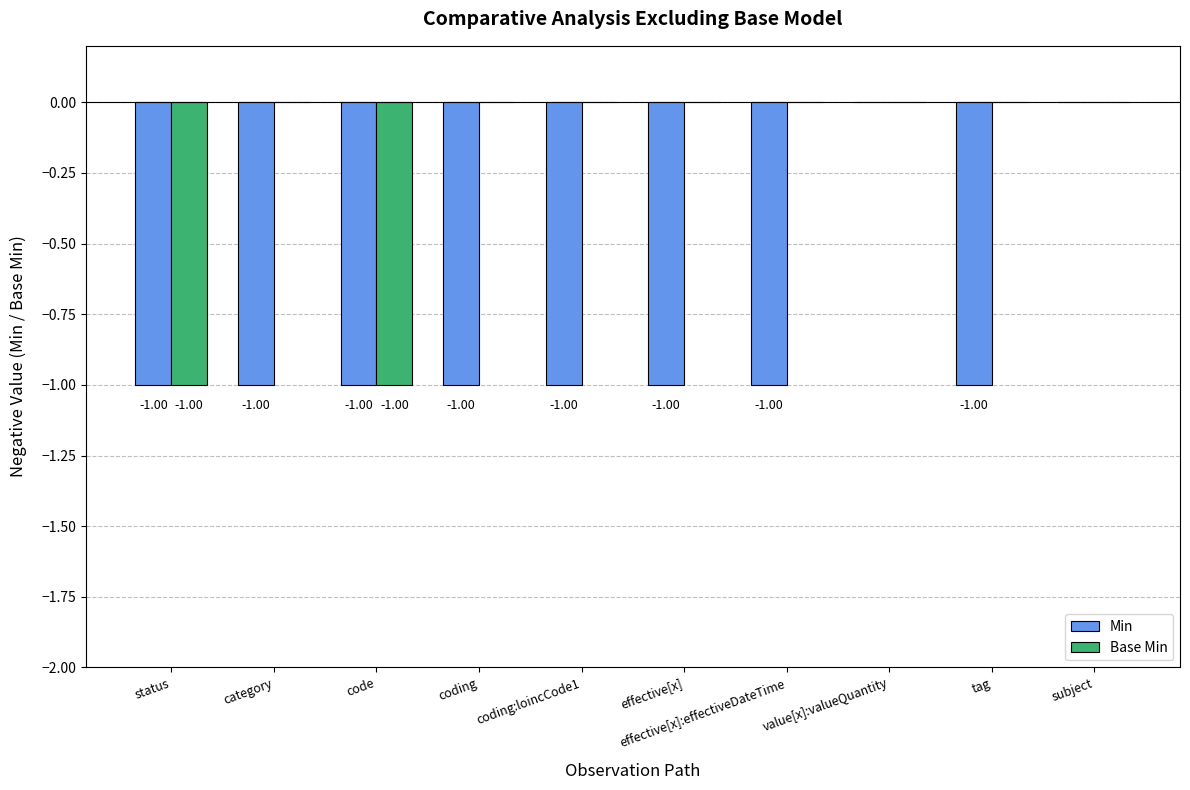

What are all the series names shown in the legend?

Min, Base Min